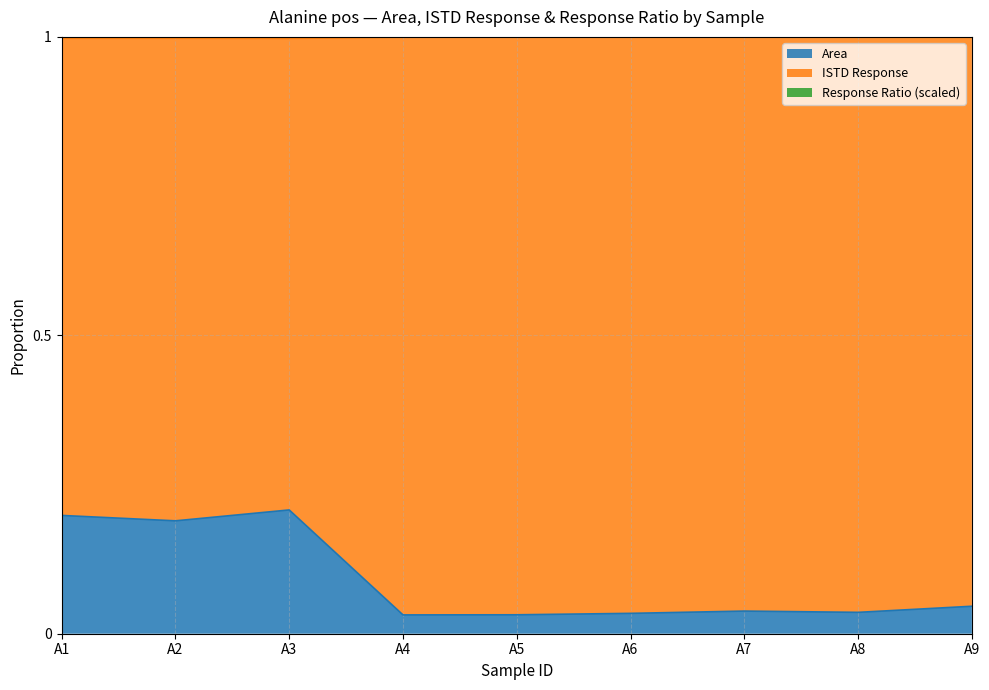

True or false: Area has a value of 0.2 at A3.

True